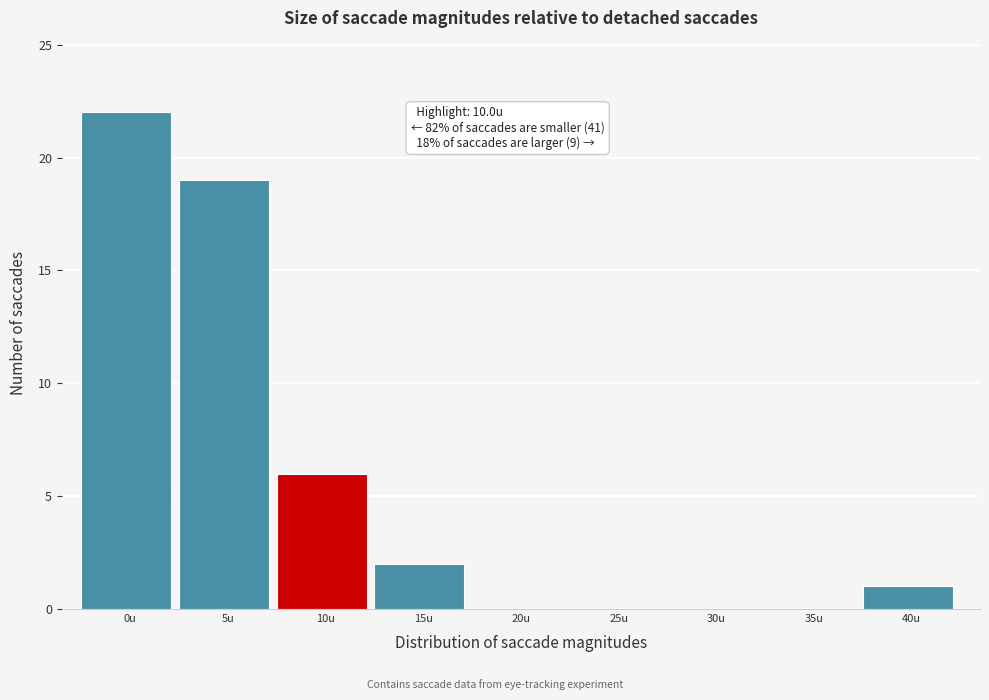

Reading left to right, what are all the values shown in this chart?

0u=22	5u=19	10u=6	15u=2	20u=0	25u=0	30u=0	35u=0	40u=1